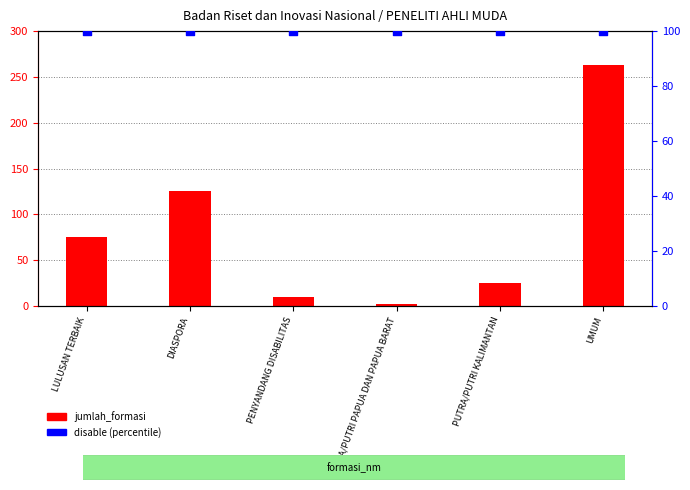

Which series contains the lowest Y value?

jumlah_formasi